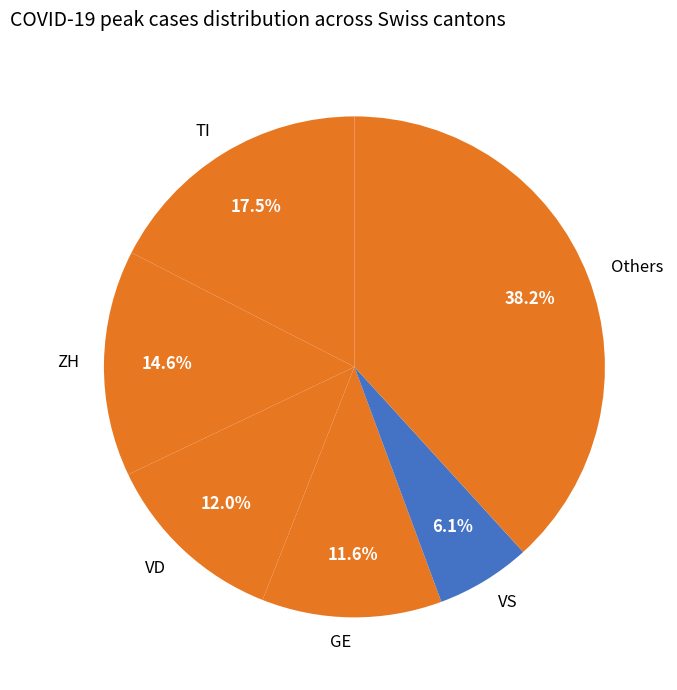

Is there any slice that represents more than half of the pie?

No